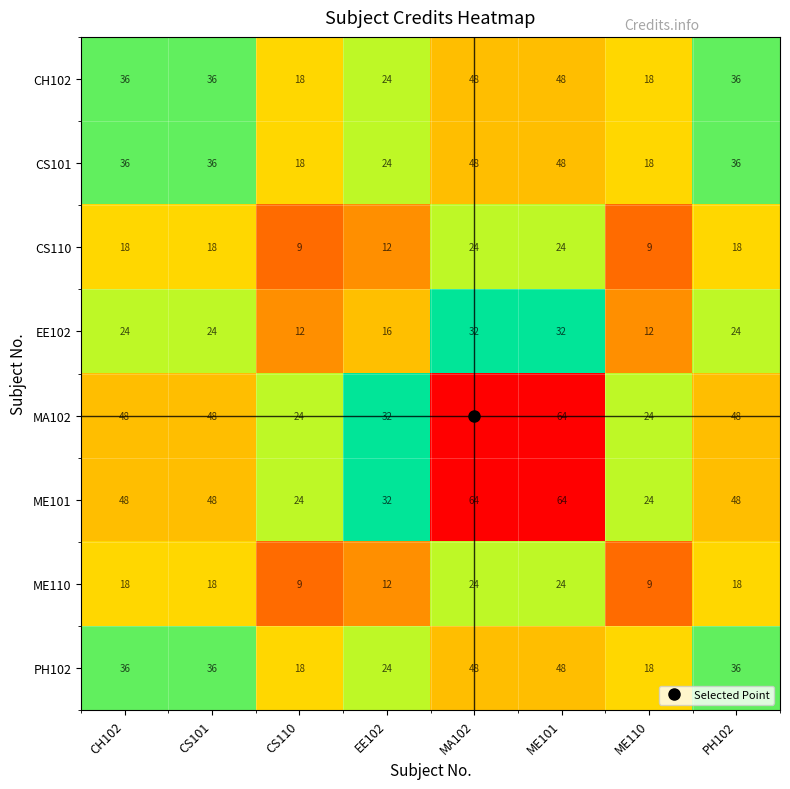

What is the total value across all series at MA102?

352